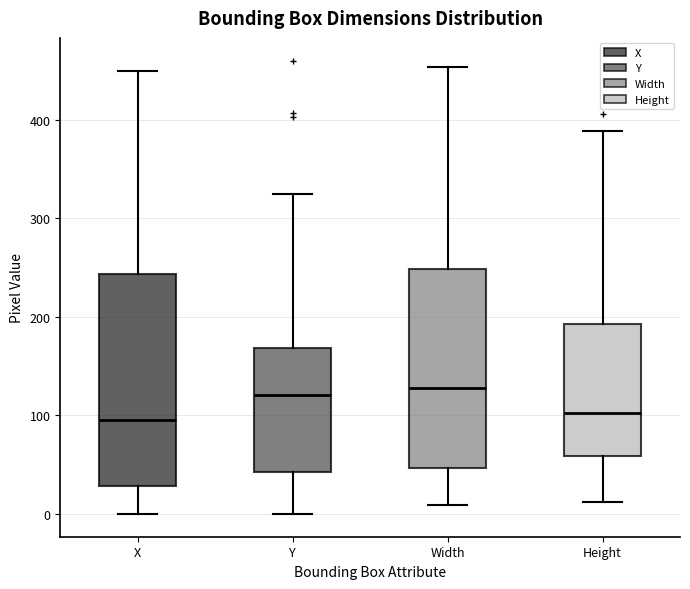

Comparing the boxes themselves (not the whiskers), which one is the tallest?

X